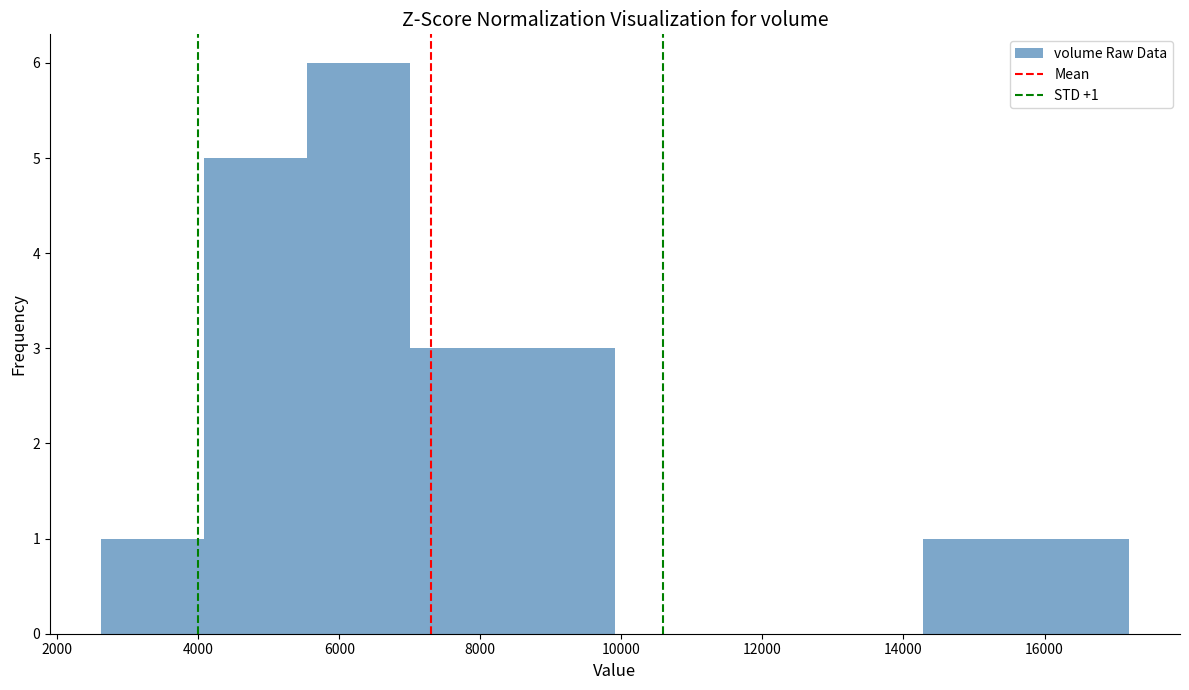

Over which range of the x-axis is the bar tallest?

5600 to 7000